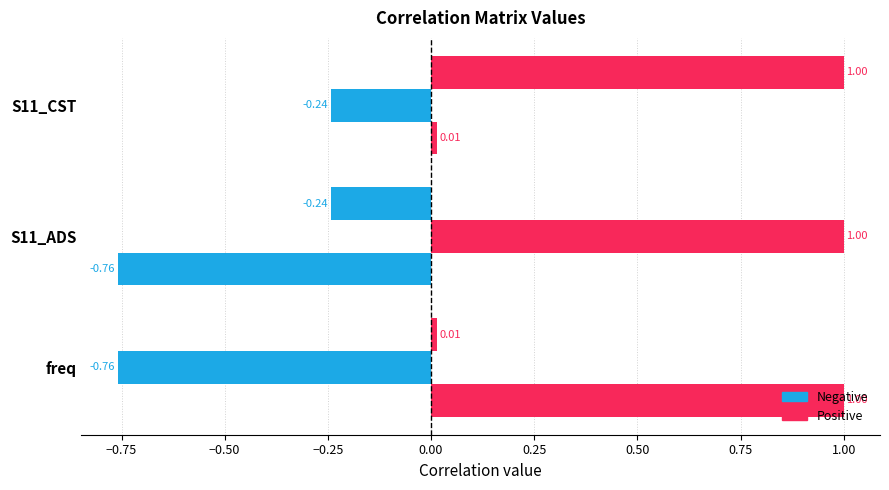

Count the number of data series in this chart.

3